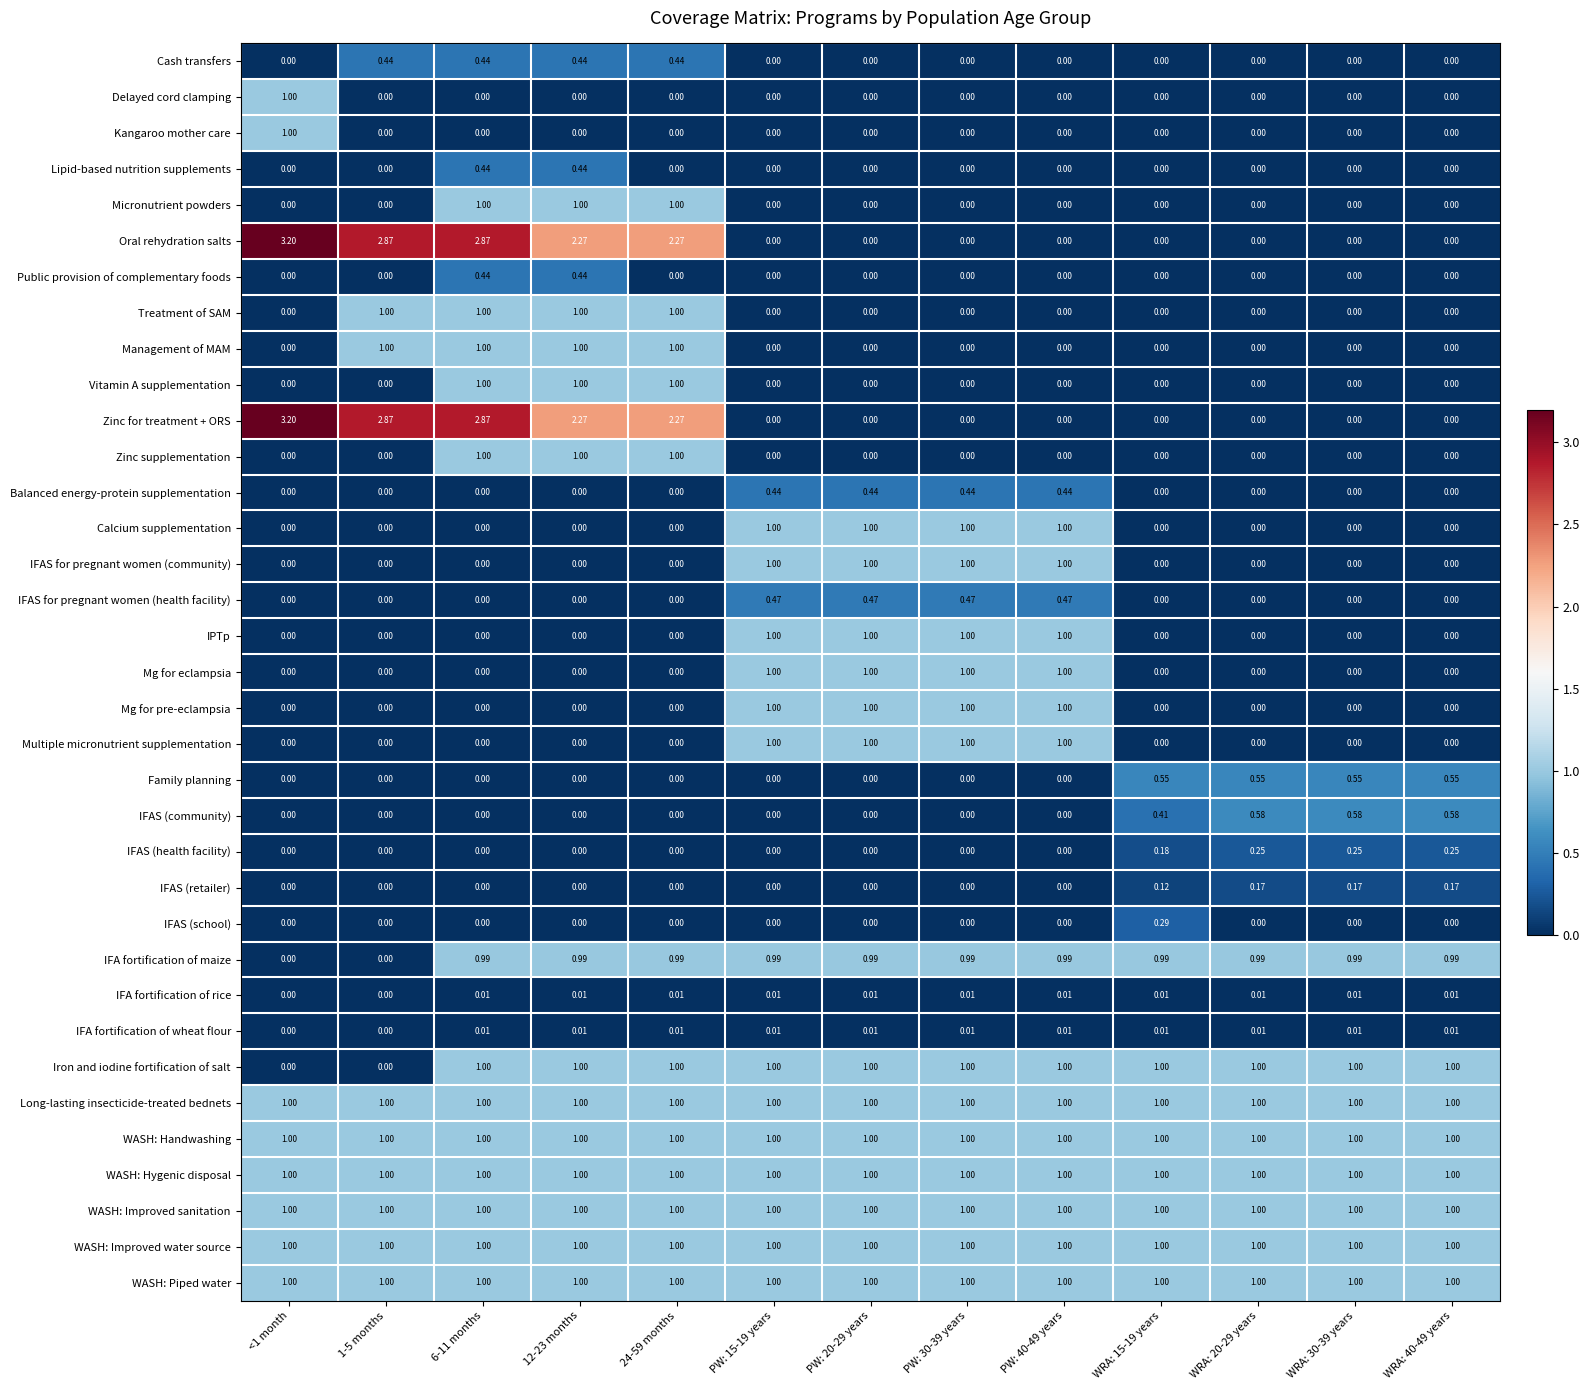

Is the value of WASH: Hygenic disposal at 1-5 months greater than the value of IFA fortification of rice at 12-23 months?

Yes